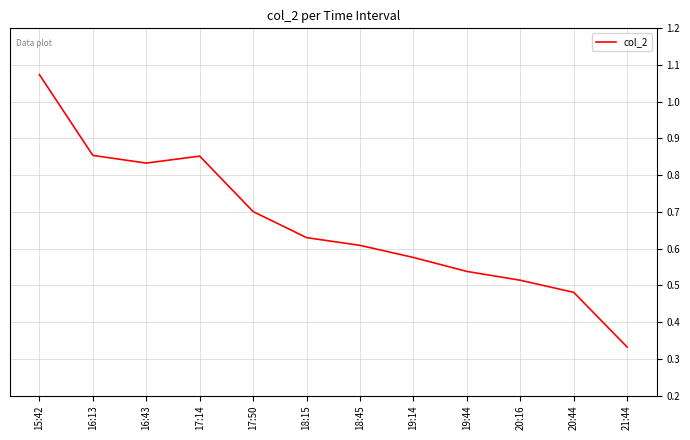

The value at 19:44 is 0.3. True or false?

False